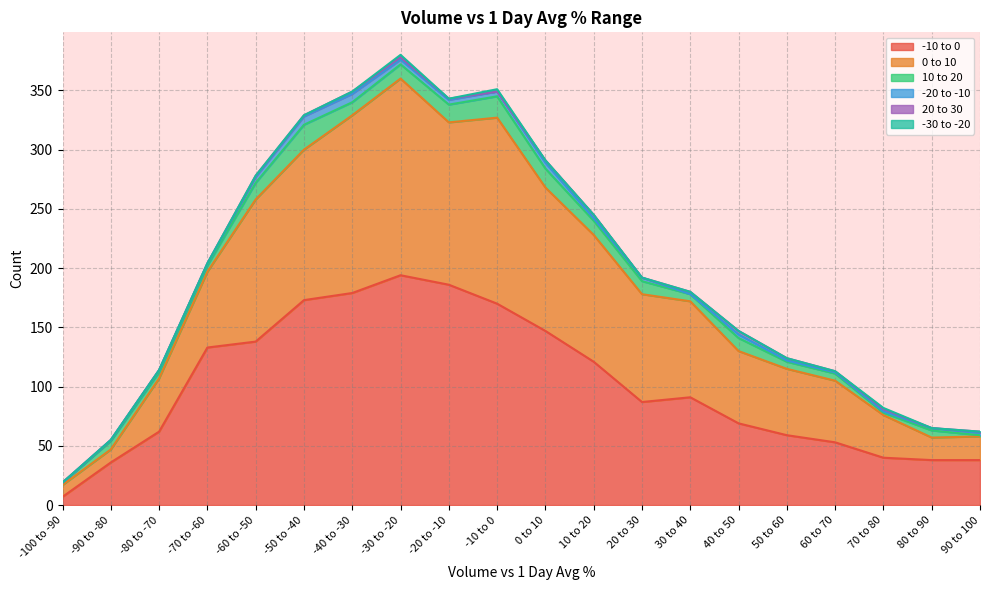

True or false: -10 to 0 and 20 to 30 intersect in this chart.

False